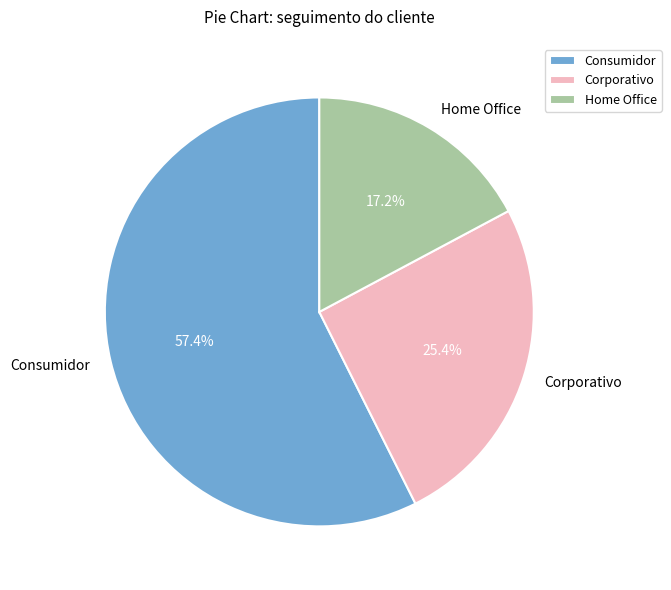

Combined, do Consumidor and Home Office account for over 50%?

Yes